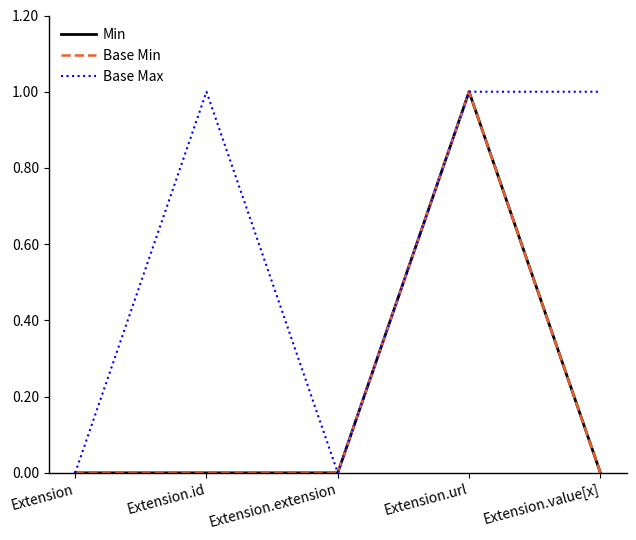

Does the chart have visible grid lines?

No